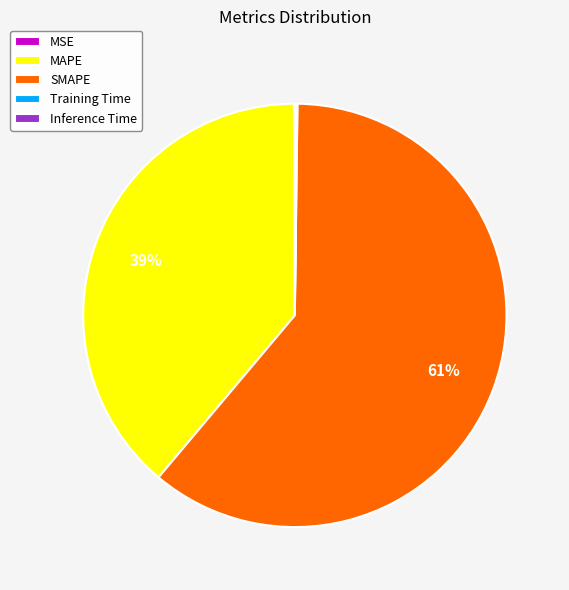

The SMAPE slice represents 61% of the pie. True or false?

True